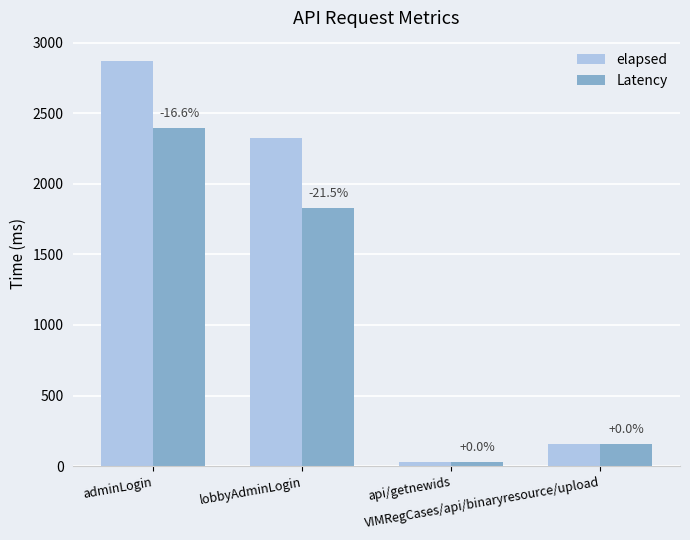

Does the chart contain any negative values?

No